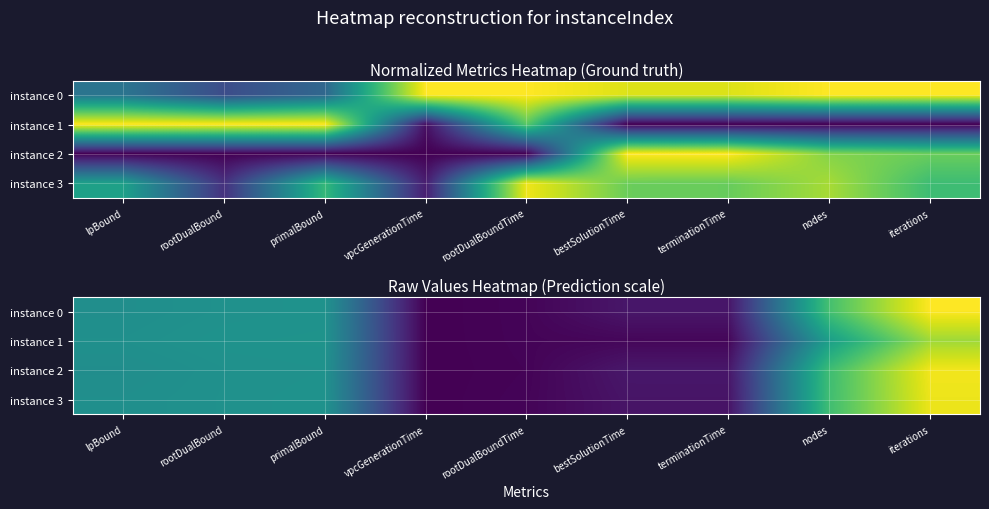

How many data points does each series have?

9